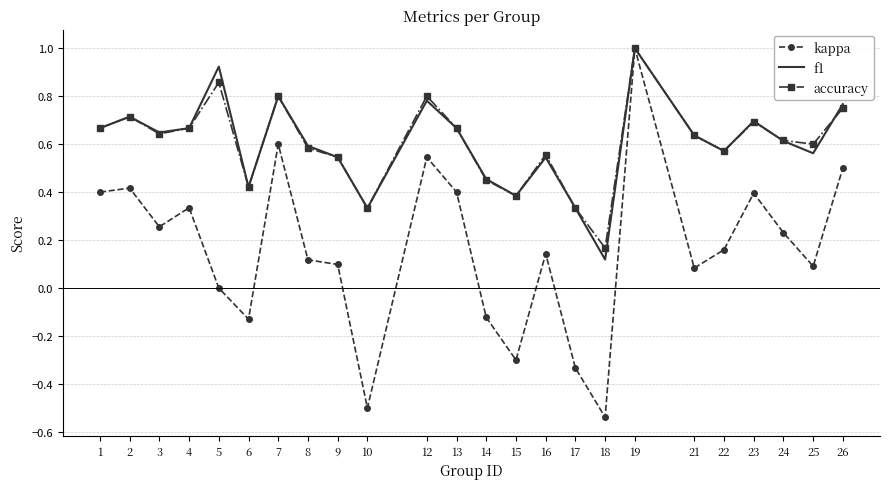

At which category is the sum across all series the highest?

19